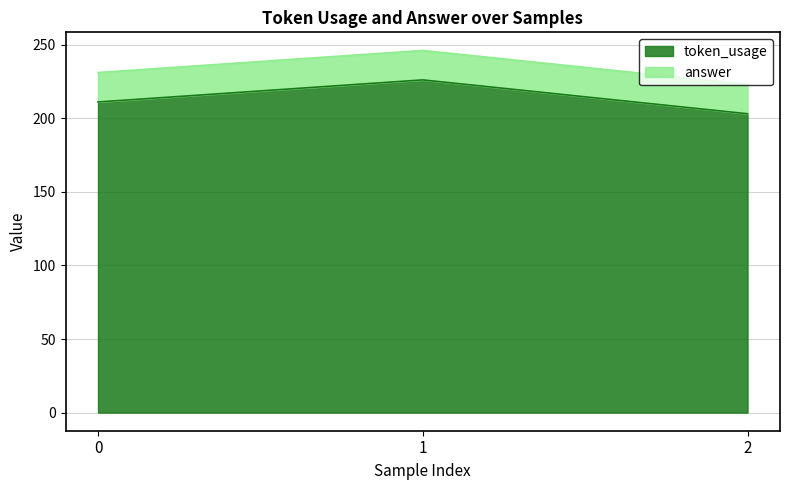

List the labels in order of value, largest first.

1, 0, 2